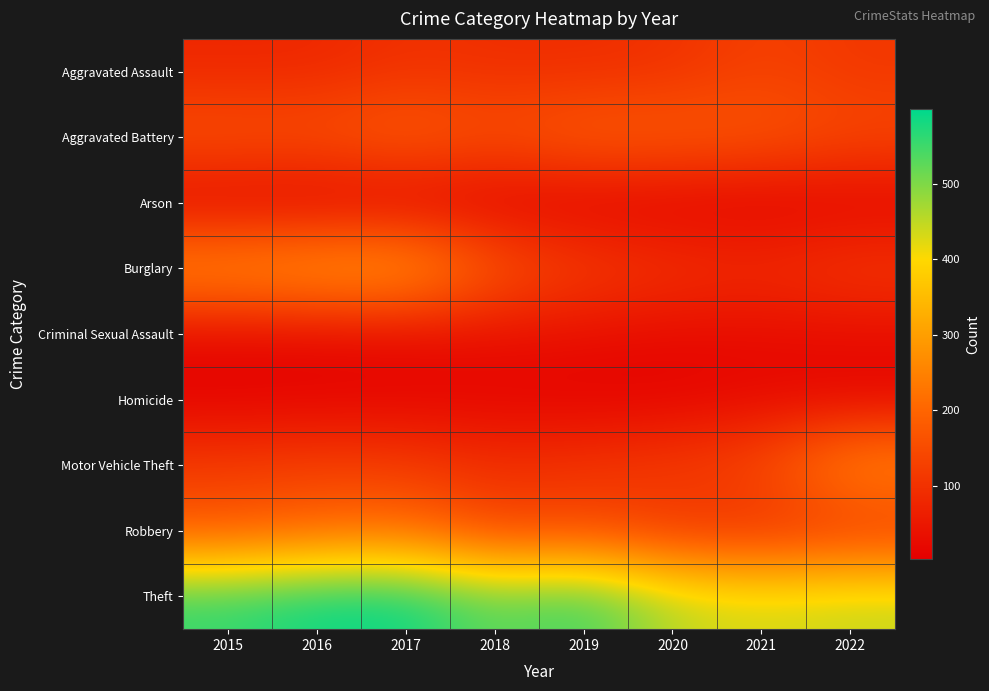

Reading left to right, transcribe all the data shown in this chart.

Aggravated Assault: 2015=79	2016=79	2017=99	2018=93	2019=91	2020=99	2021=131	2022=110
Aggravated Battery: 2015=169	2016=164	2017=194	2018=160	2019=193	2020=186	2021=175	2022=147
Arson: 2015=8	2016=3	2017=4	2018=6	2019=4	2020=5	2021=3	2022=9
Burglary: 2015=286	2016=307	2017=318	2018=176	2019=127	2020=104	2021=92	2022=115
Criminal Sexual Assault: 2015=21	2016=20	2017=23	2018=33	2019=31	2020=24	2021=25	2022=27
Homicide: 2015=7	2016=10	2017=13	2018=12	2019=8	2020=9	2021=19	2022=13
Motor Vehicle Theft: 2015=121	2016=128	2017=122	2018=96	2019=107	2020=123	2021=149	2022=277
Robbery: 2015=172	2016=196	2017=213	2018=132	2019=143	2020=102	2021=88	2022=102
Theft: 2015=561	2016=594	2017=599	2018=521	2019=563	2020=452	2021=435	2022=448